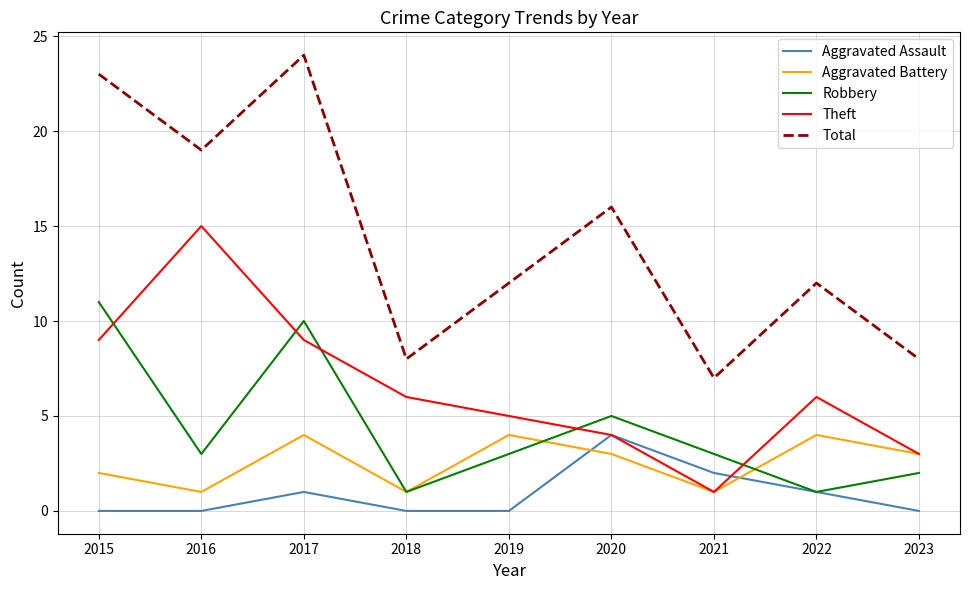

What are all the series names shown in the legend?

Aggravated Assault, Aggravated Battery, Robbery, Theft, Total